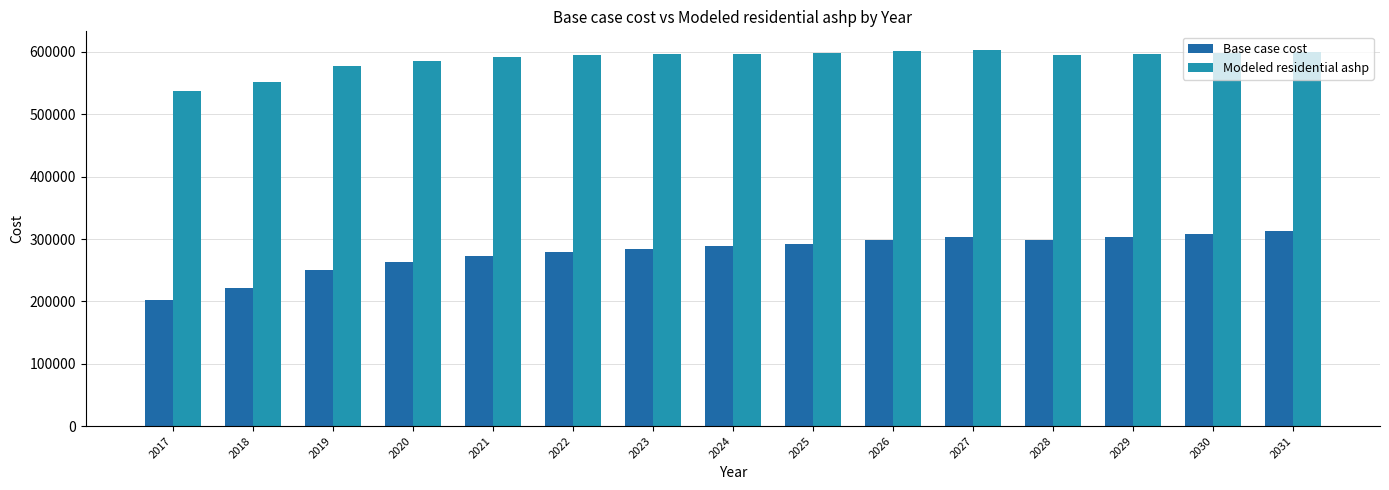

What is the maximum value for Modeled residential ashp?

602912.9